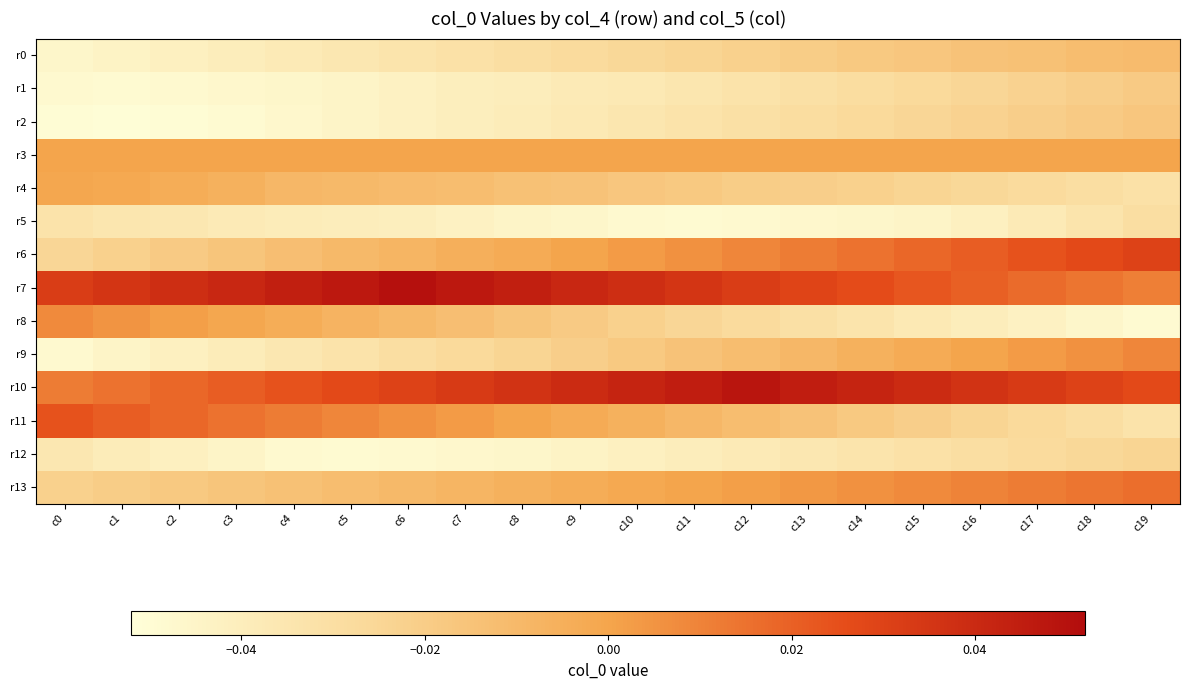

Which series has the largest total across all categories?

r7